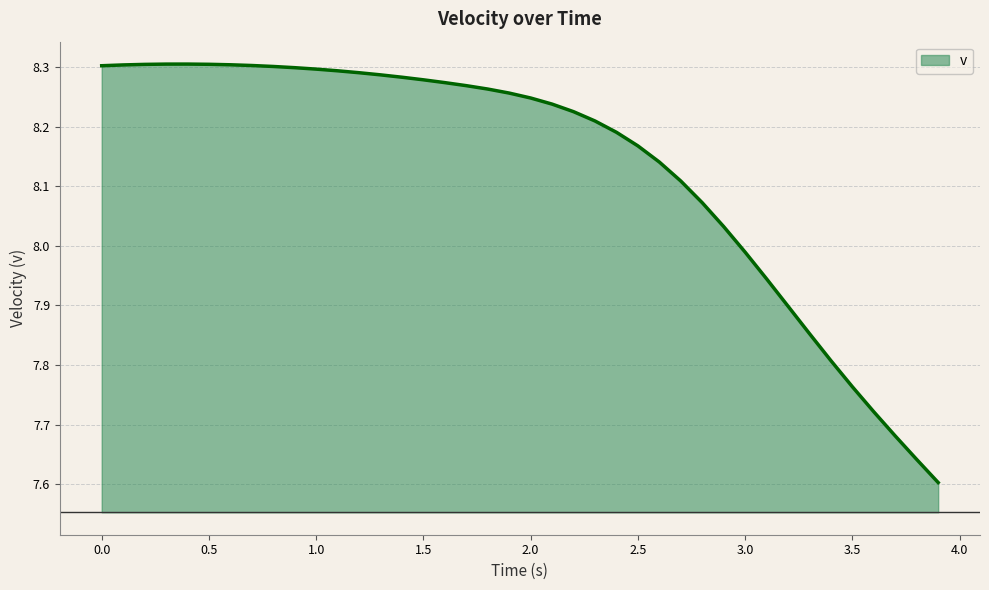

What is the difference between the maximum and second lowest values?

0.7